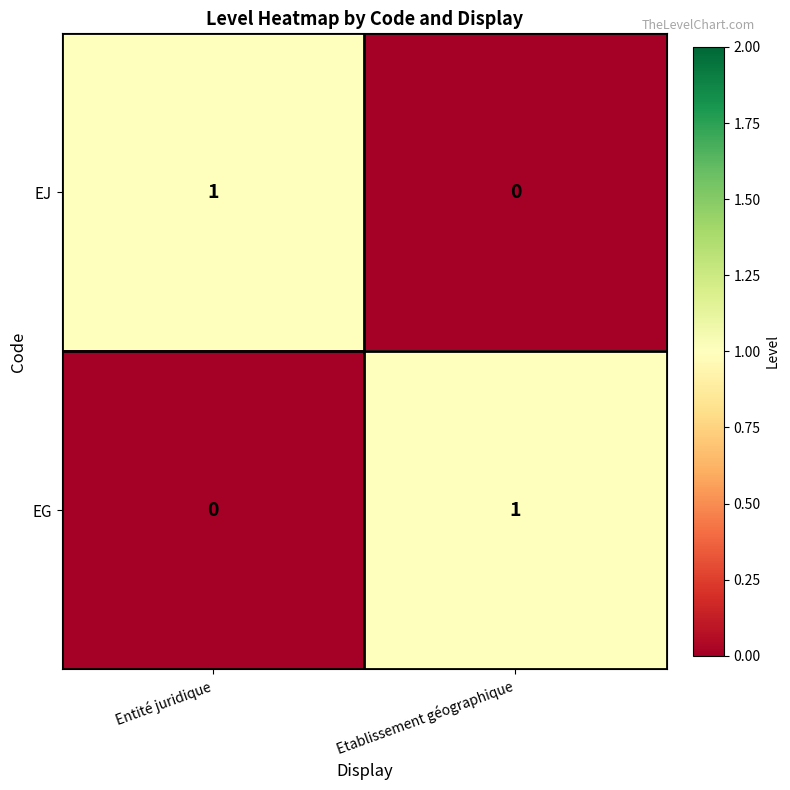

How many data points in EG are less than 1?

1